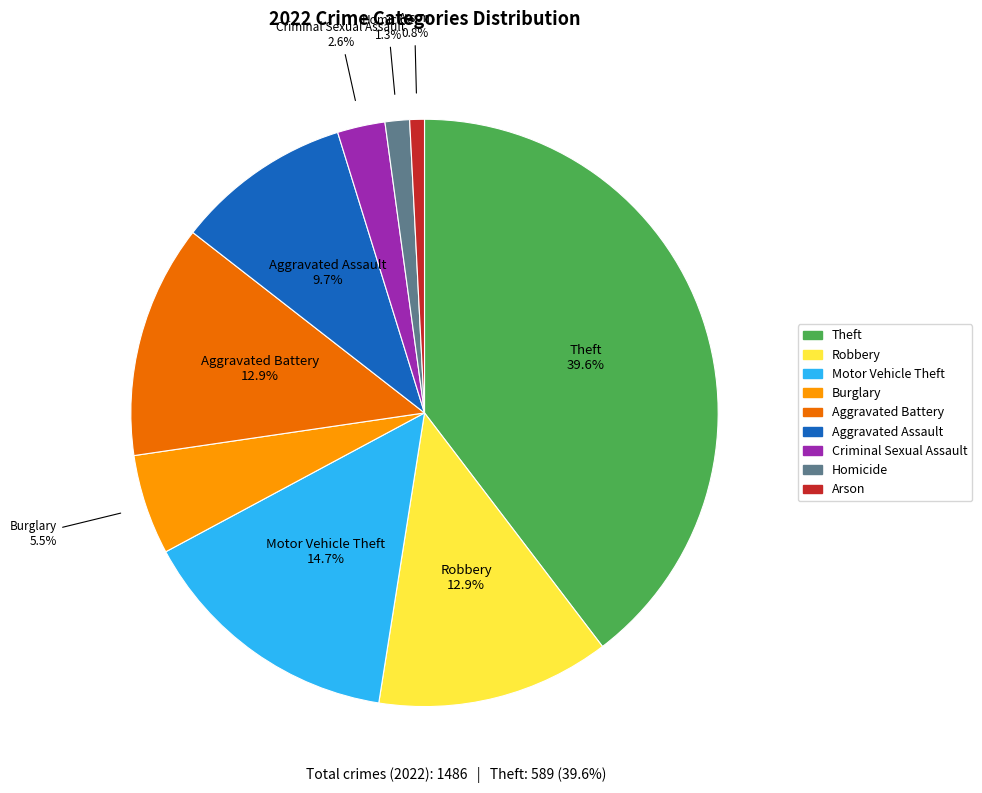

What percentage is NOT represented by Arson?

99.2%